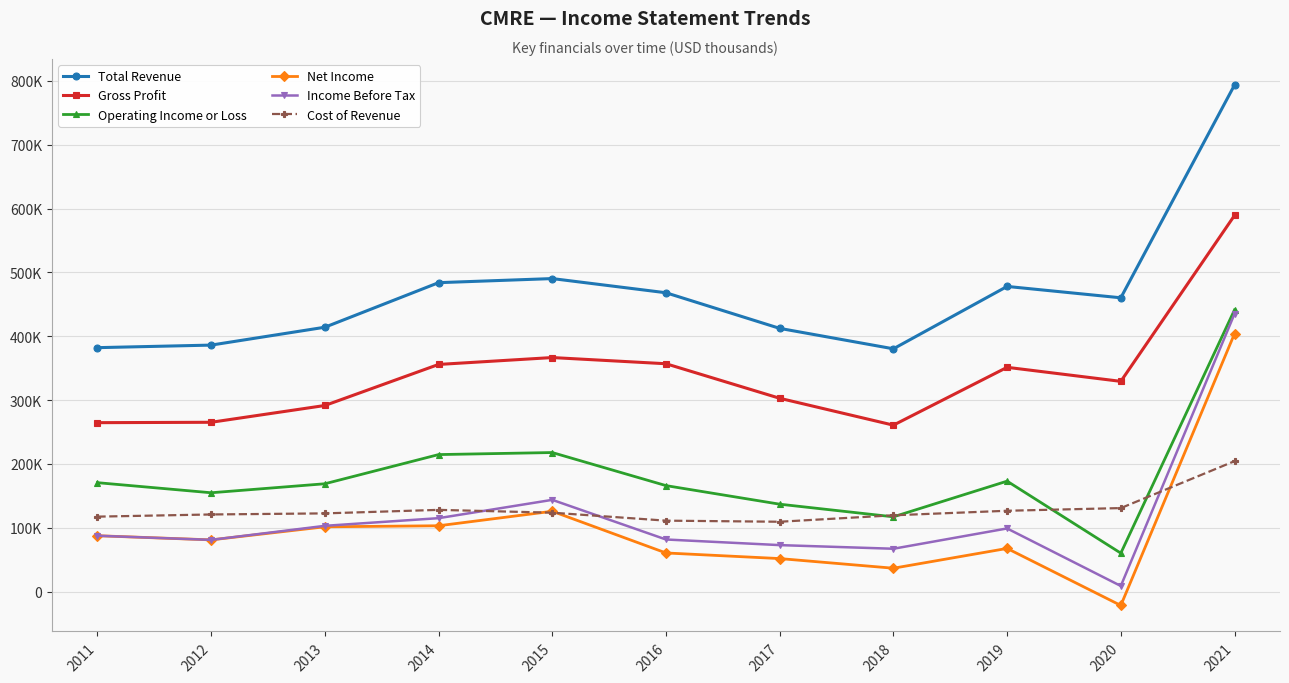

What is the average value of the Operating Income or Loss series?

183845